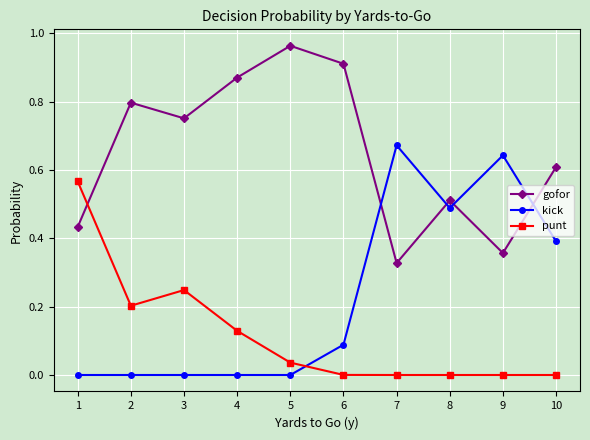

True or false: gofor has a value of 0.4 at 1.

True